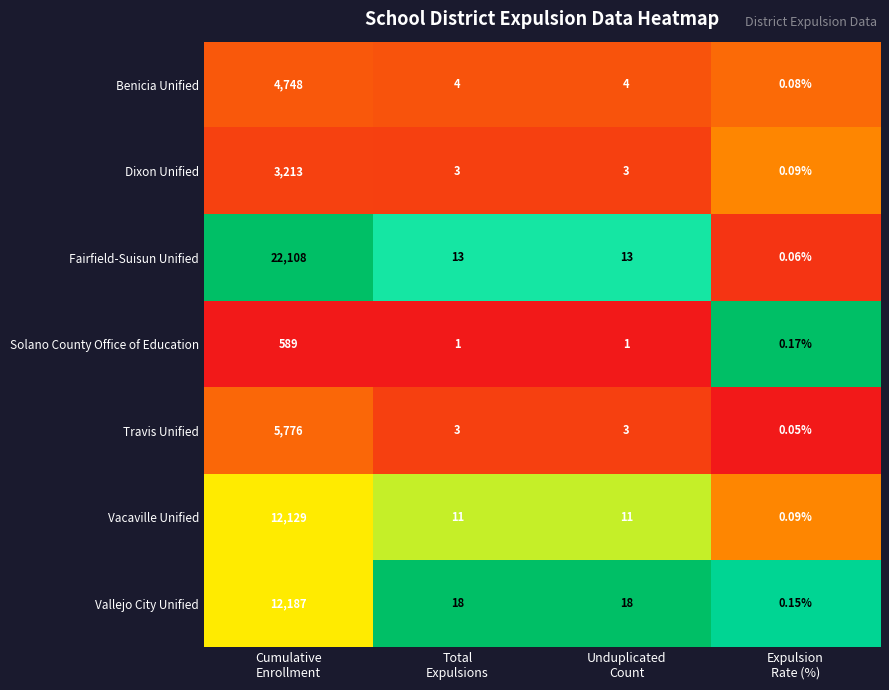

Which series has the largest range (max minus min)?

Fairfield-Suisun Unified